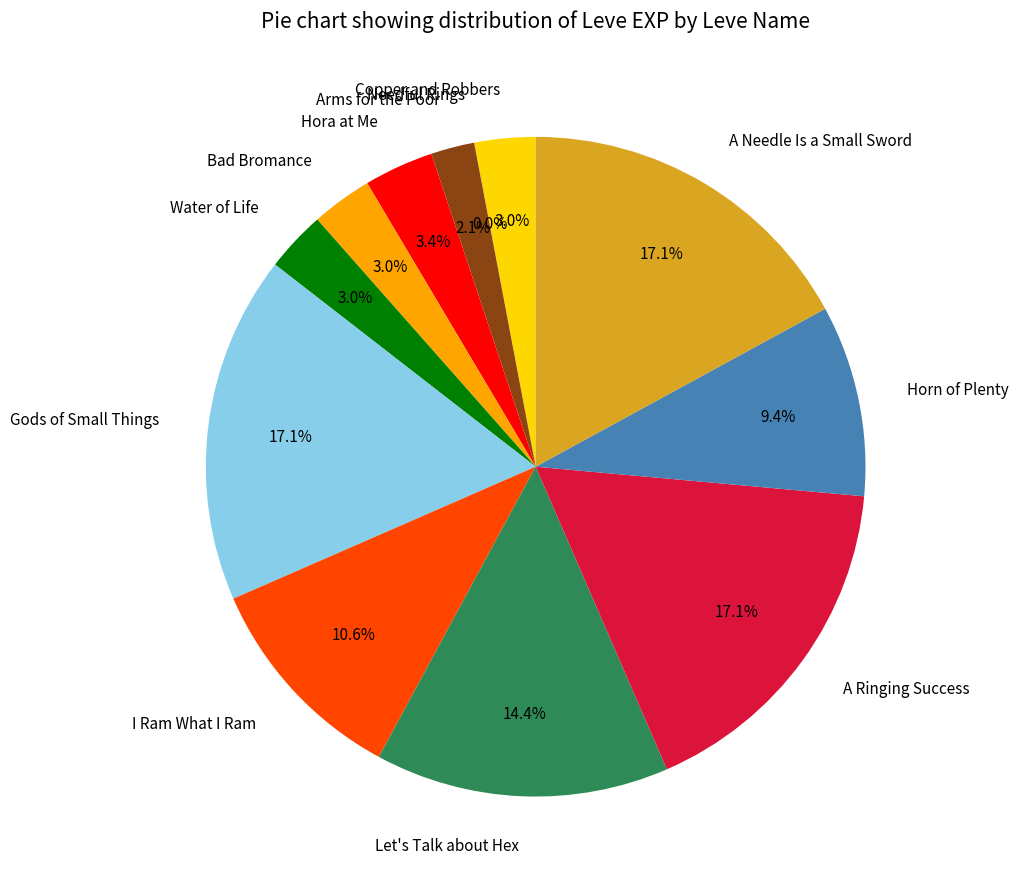

What percentage is NOT represented by A Needle Is a Small Sword?

82.9%